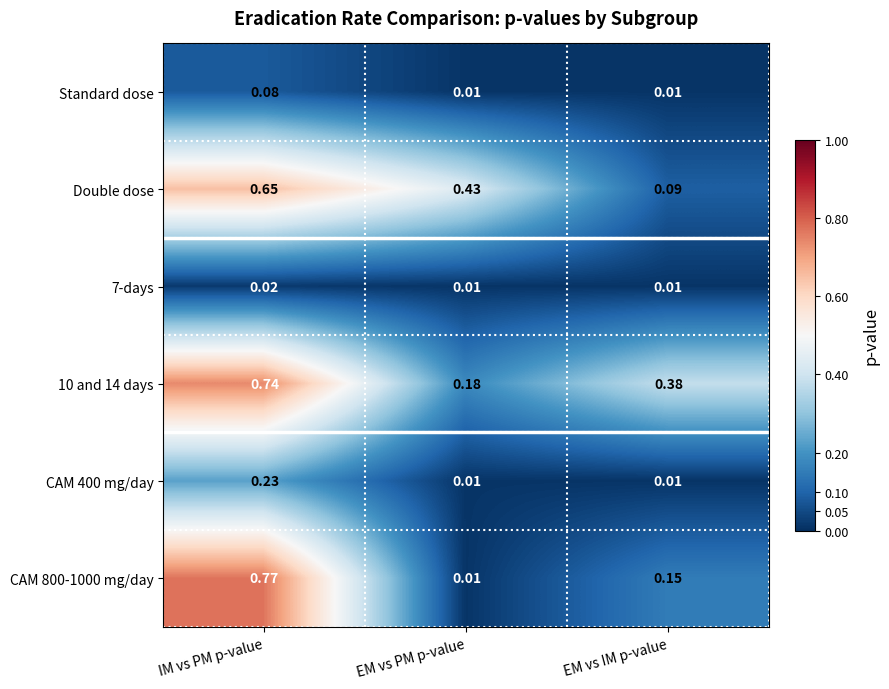

At which category is the sum across all series the highest?

IM vs PM p-value